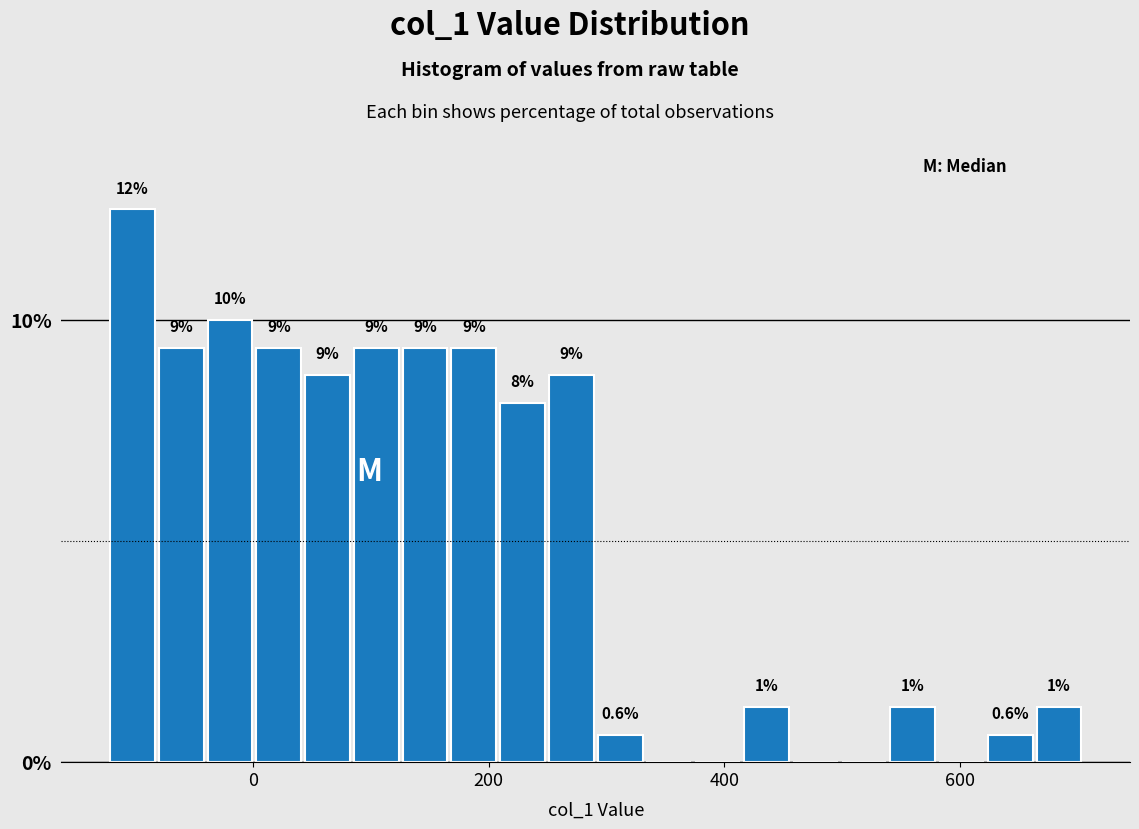

Read against the x-axis, roughly where is the centre of the tallest bar?

-100